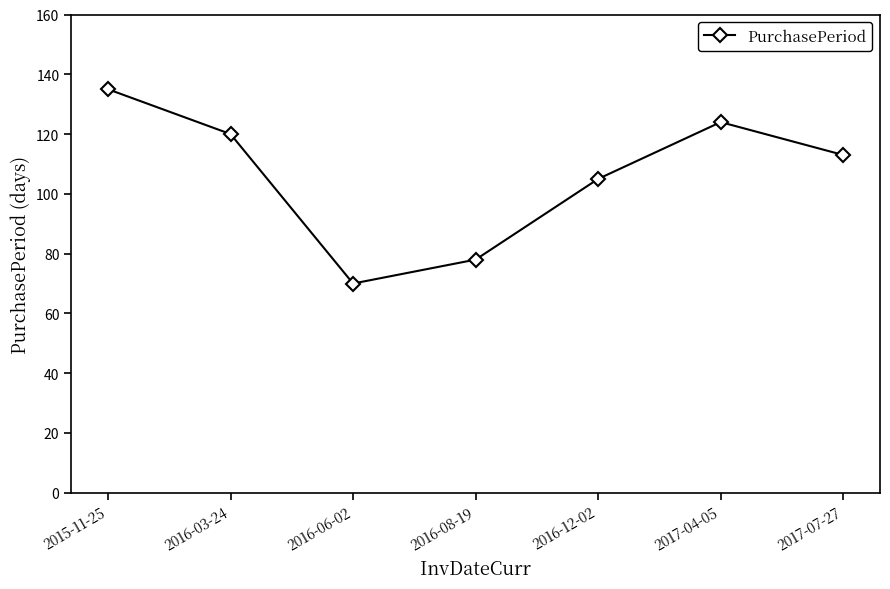

What is the label of the 4th point from the left?

2016-08-19